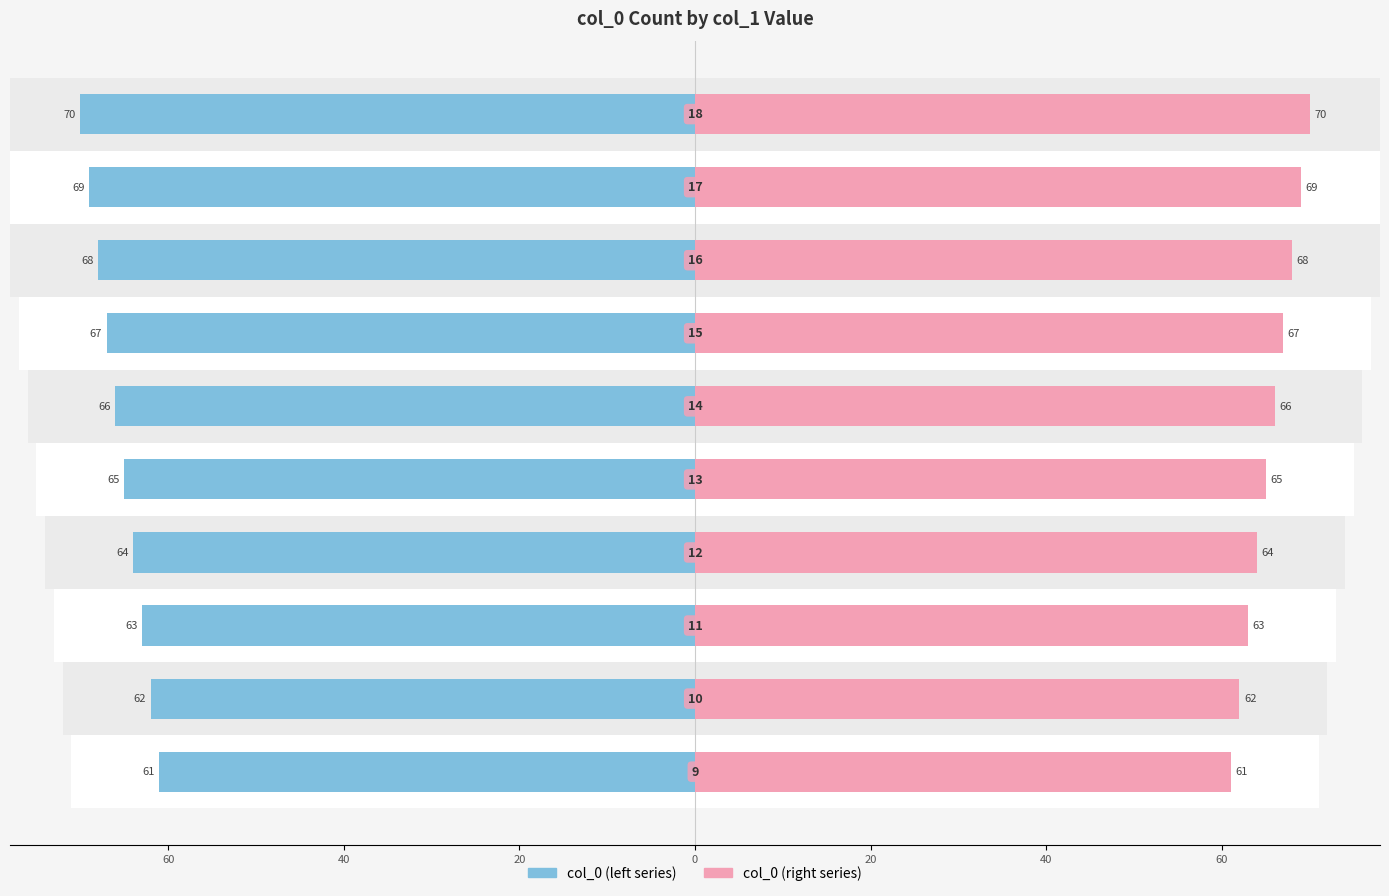

How many groups of bars are there?

10